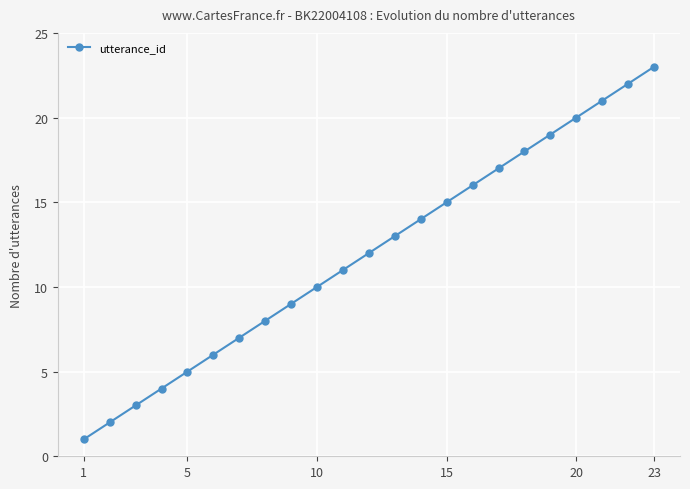

True or false: there are more than 2 points higher than both neighbors.

False